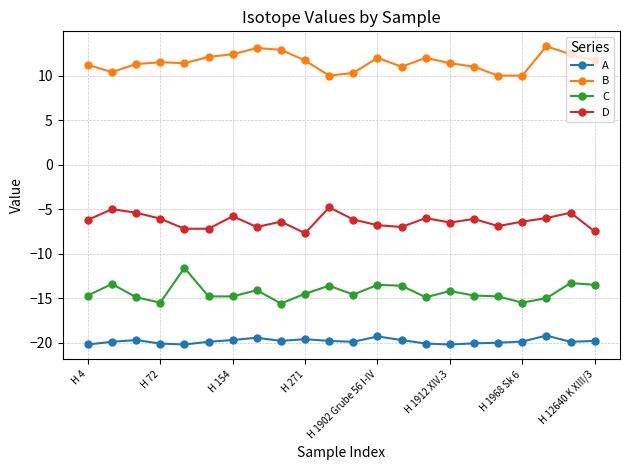

What is the value of the D point at the 13th from the left?

-6.8